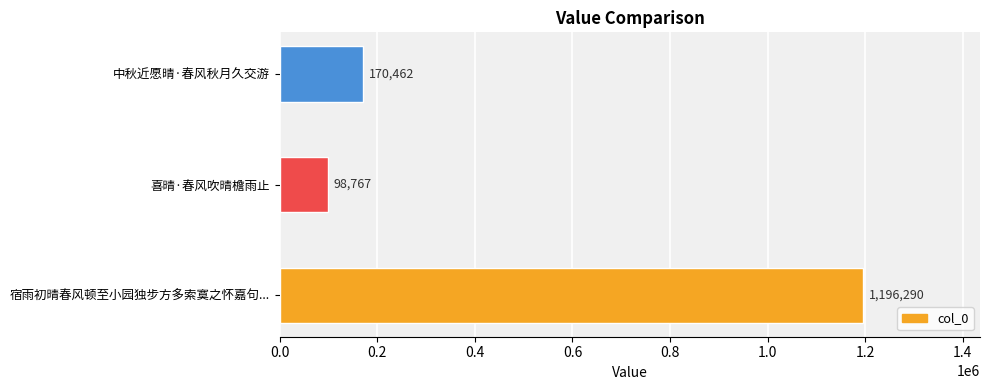

At which category does the chart reach its minimum across all series?

喜晴·春风吹晴檐雨止